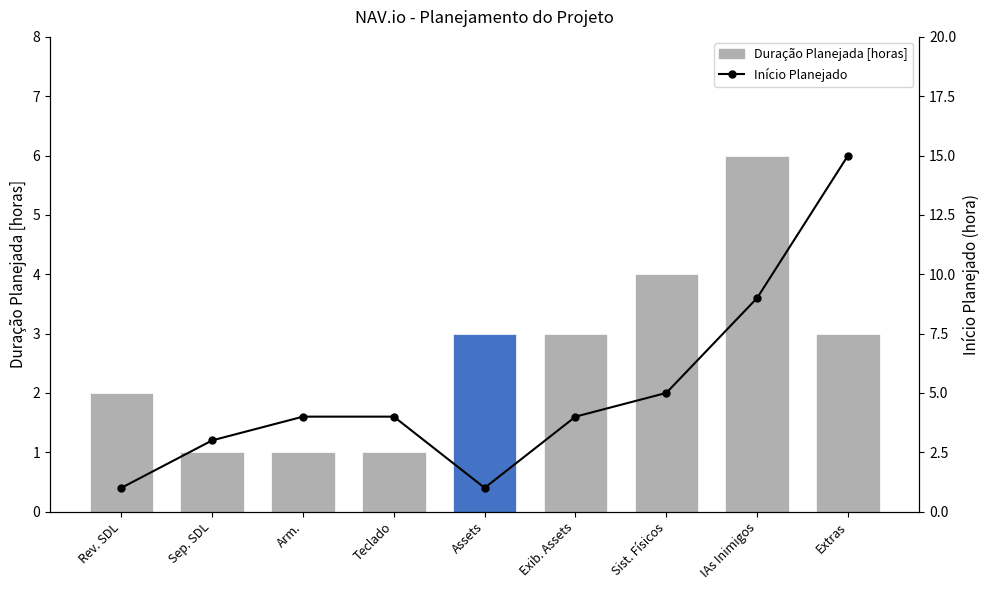

What is the smallest value displayed?

1